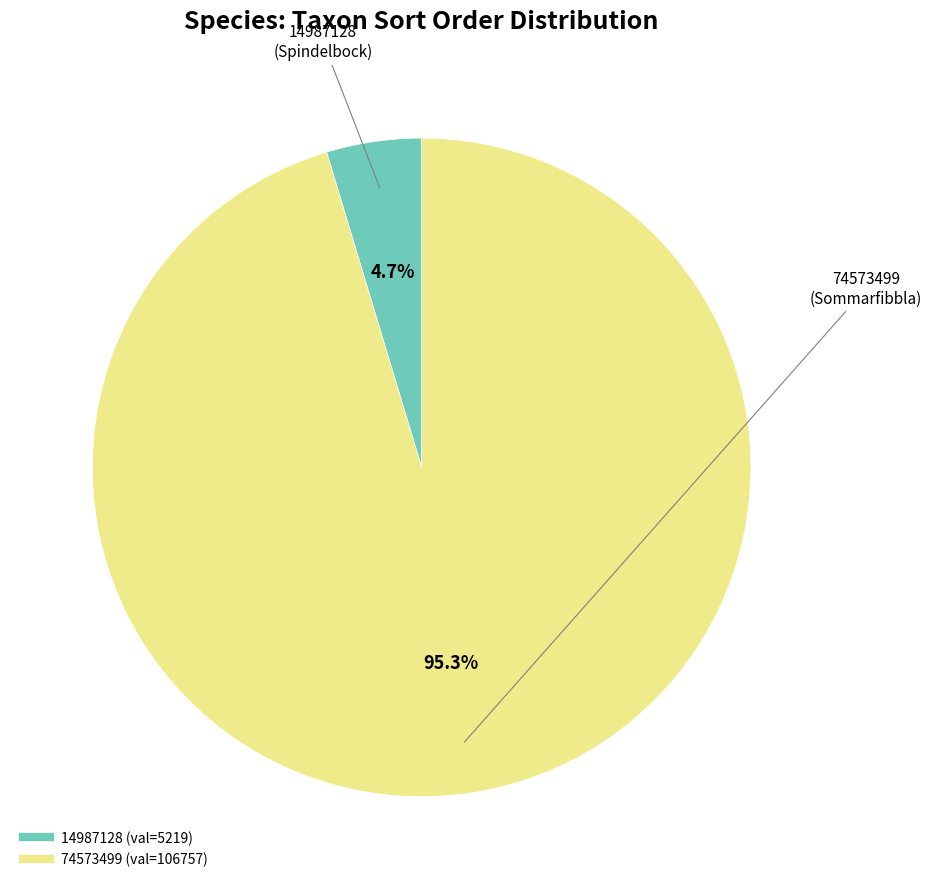

To the nearest percent, what is the combined percentage of 14987128 and 74573499?

100%